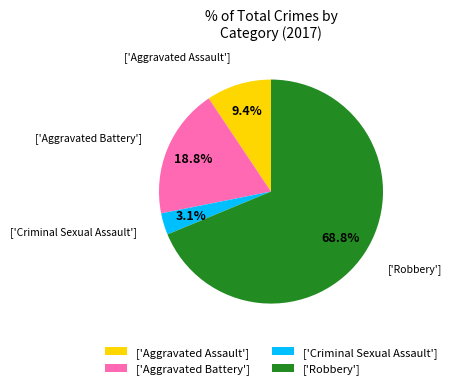

Between ['Aggravated Battery'] and ['Robbery'], which is larger?

['Robbery']